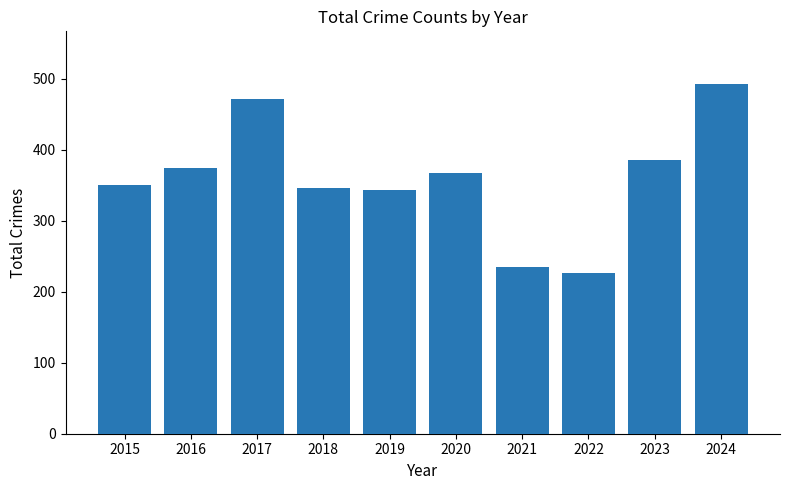

How many data points are less than 368?

5